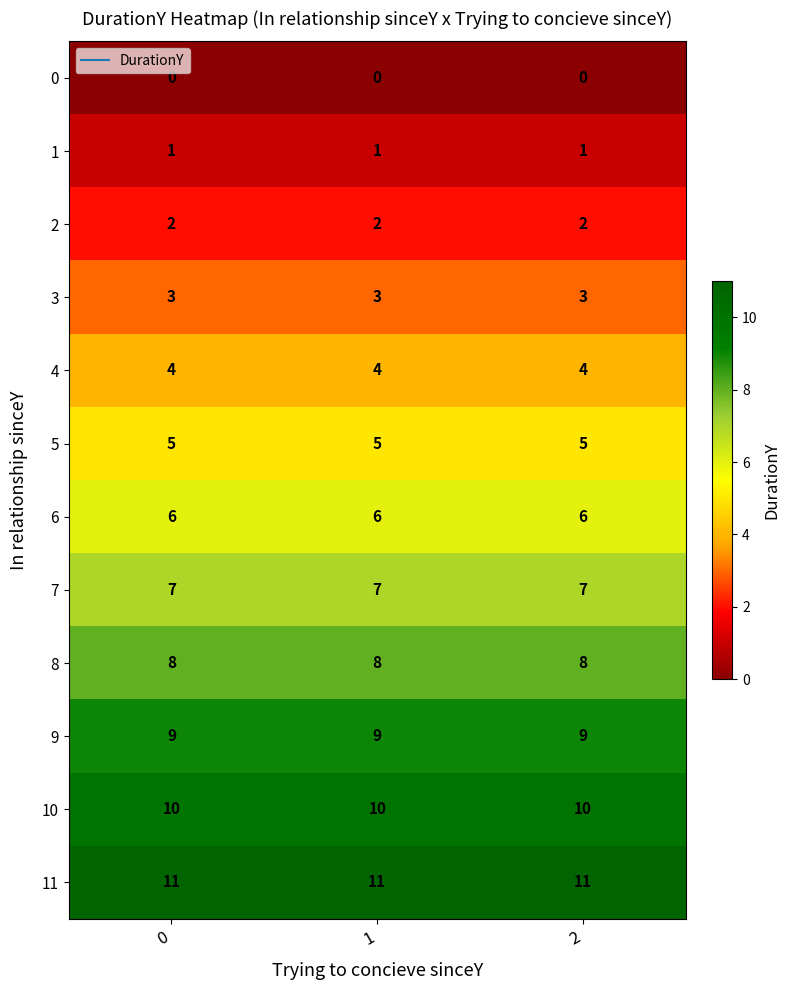

List the series in order of their peak value, highest first.

11, 10, 9, 8, 7, 6, 5, 4, 3, 2, 1, 0